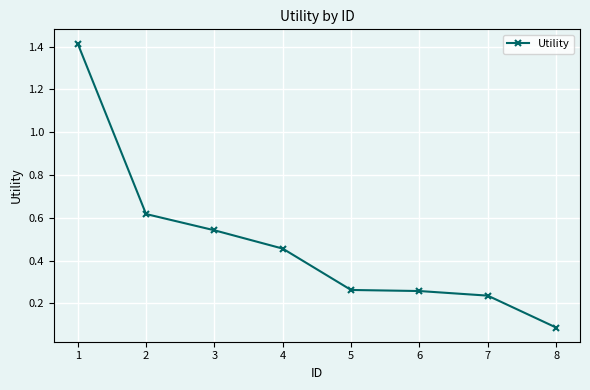

True or false: there are more than 2 points higher than both neighbors.

False